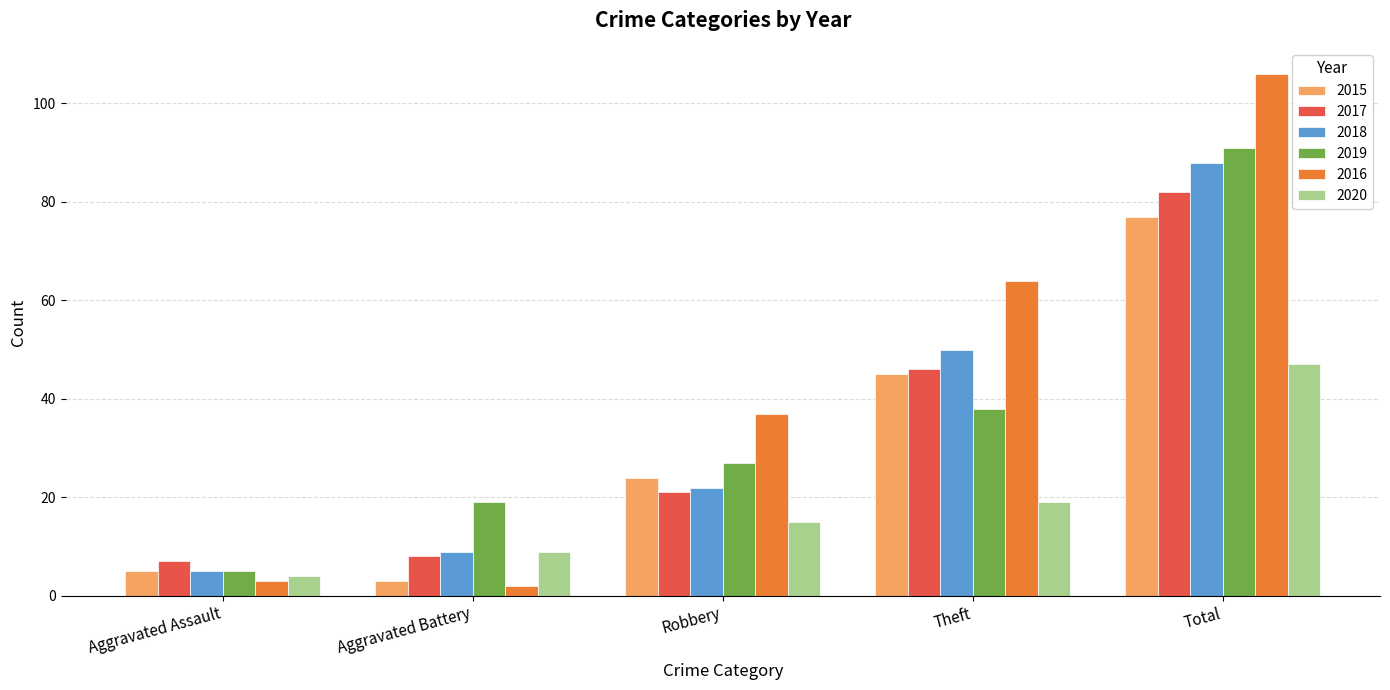

At which label is 2016 closest to 54?

Theft